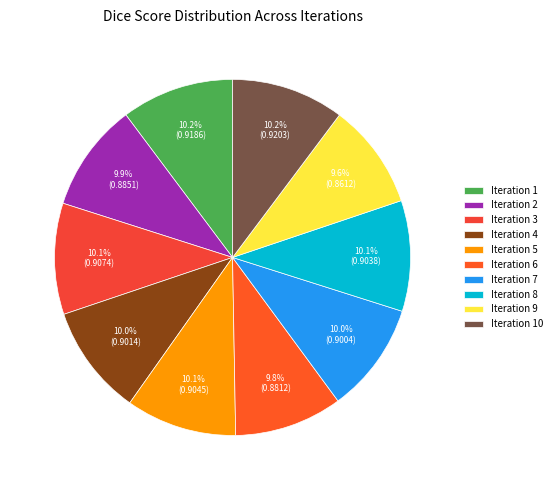

How many segments does this pie chart have?

10